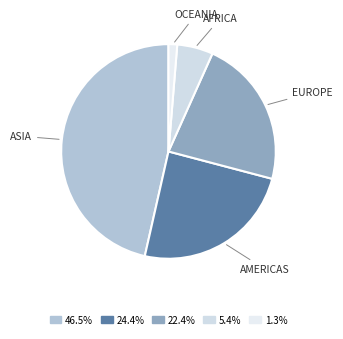

Which category has the smallest portion of the pie?

Oceania